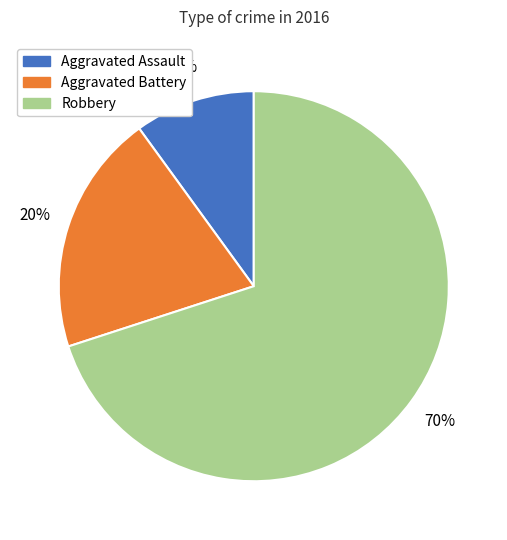

True or false: Robbery accounts for 62% of the total.

False